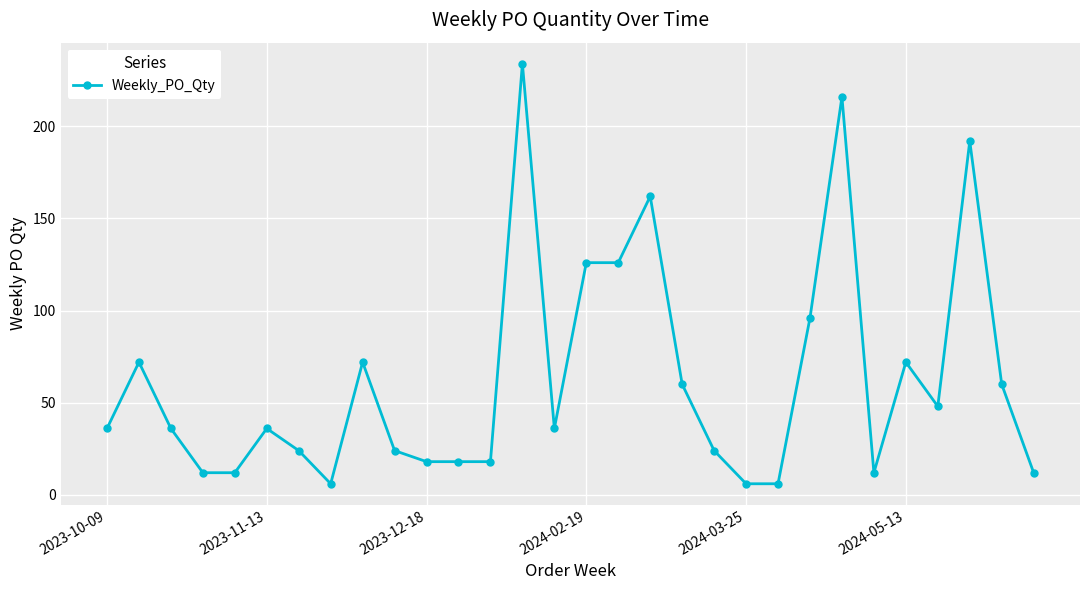

What is the sum of all values?

1872